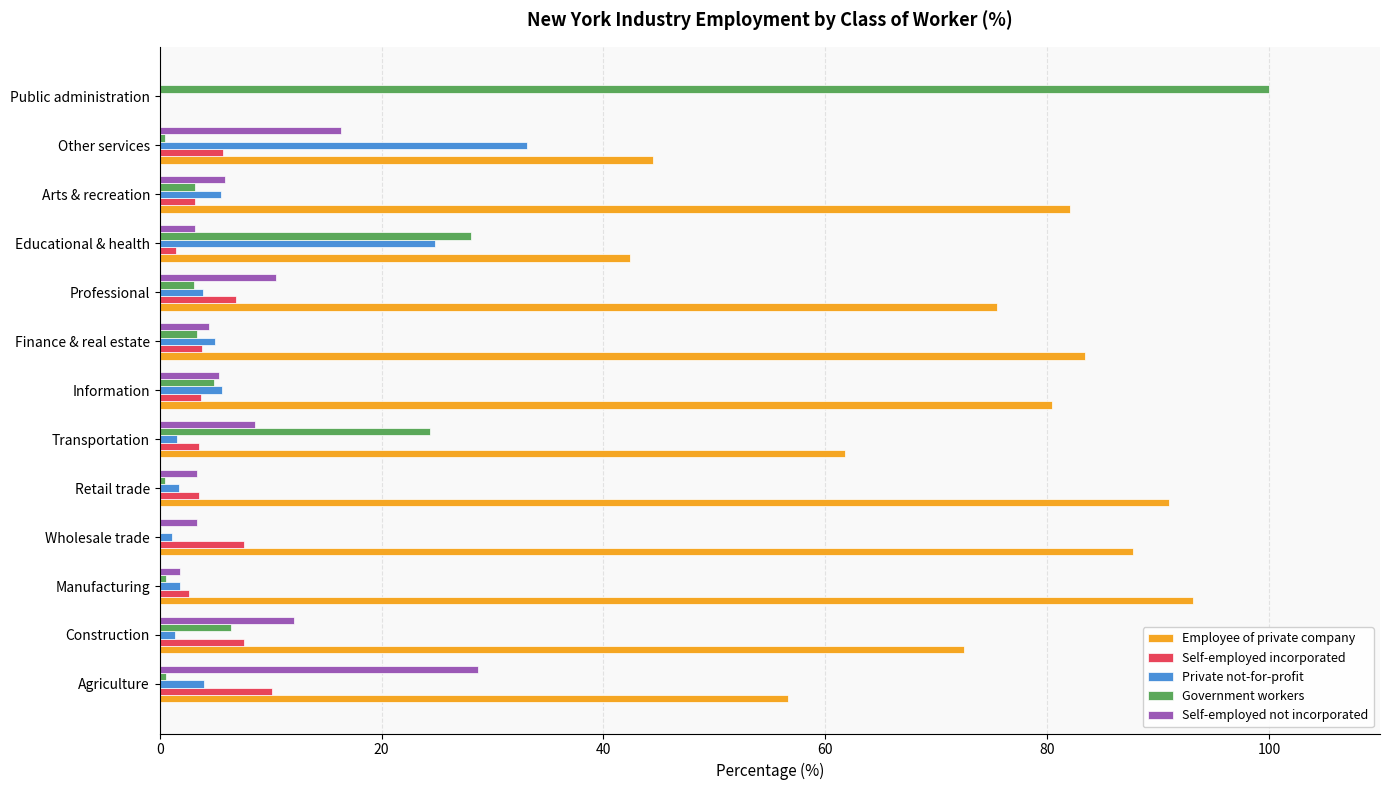

What is the approximate value of Self-employed not incorporated at Arts & recreation?

5.9